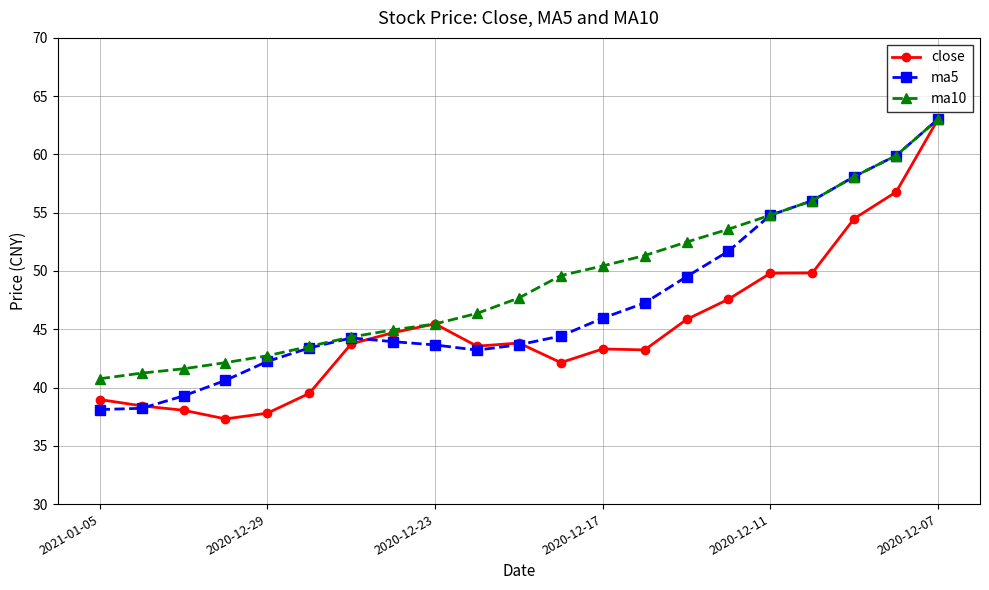

List the series in order of their overall mean, lowest first.

close, ma5, ma10